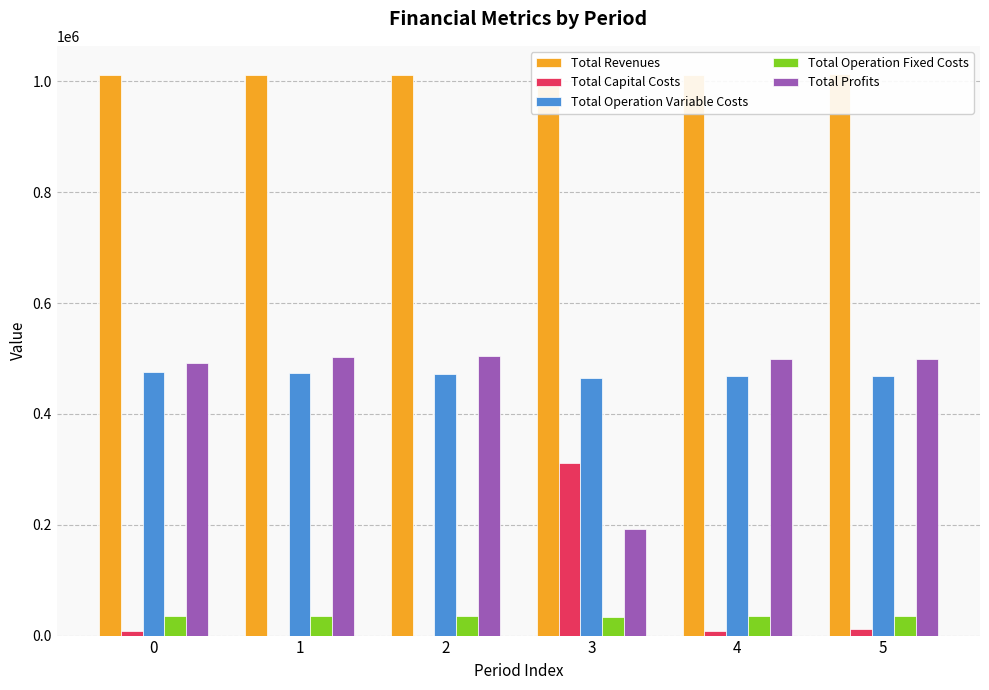

Is the value of Total Operation Variable Costs at 0 greater than the value of Total Operation Fixed Costs at 0?

Yes